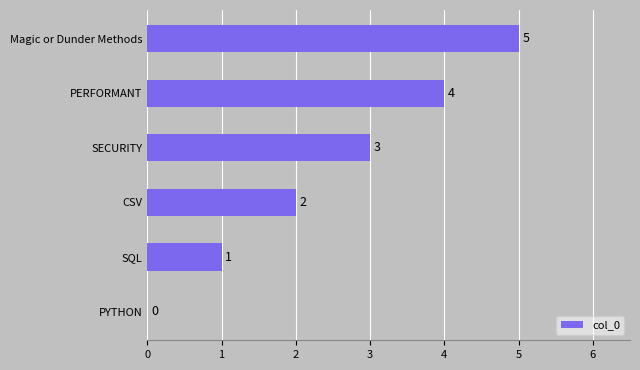

What is the change in value from PYTHON to SQL?

+1